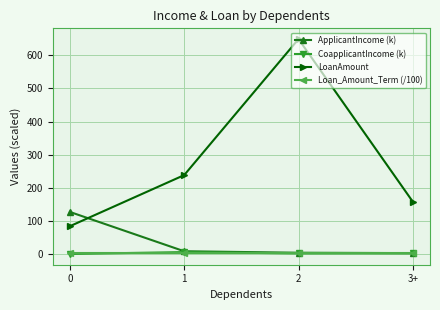

True or false: LoanAmount and Loan_Amount_Term (/100) intersect in this chart.

False